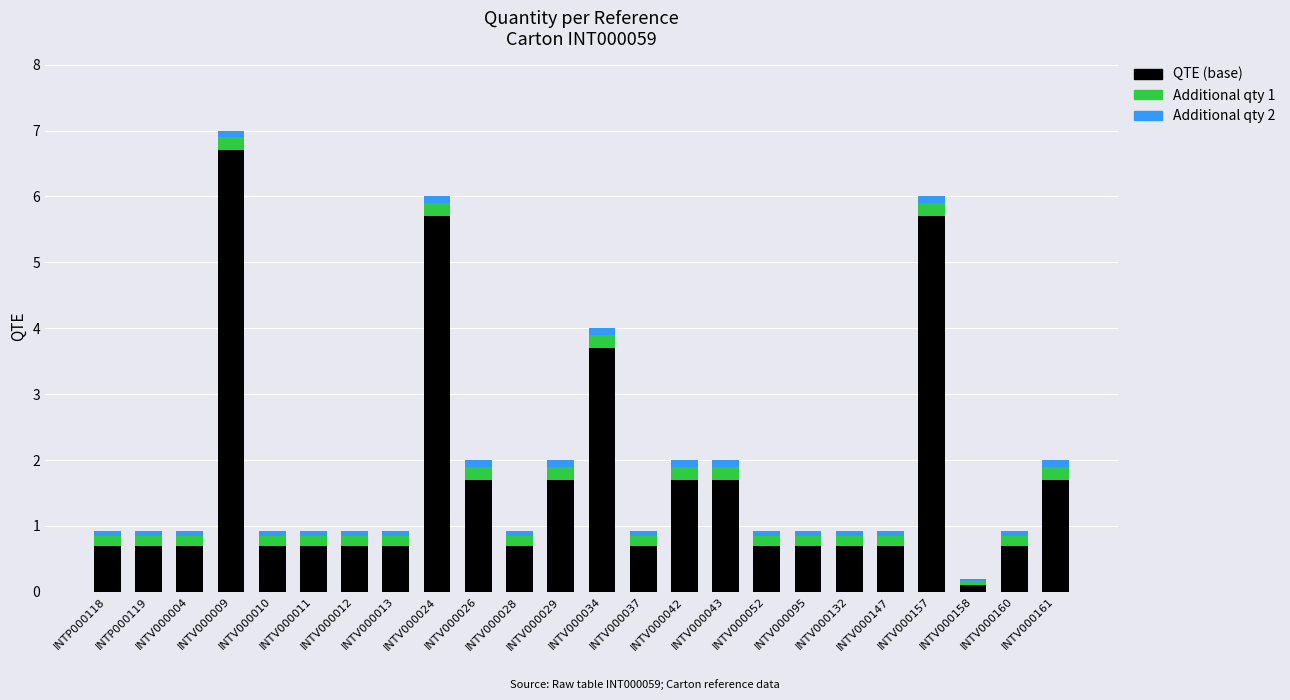

At which label is QTE (base) closest to 3?

INTV000034